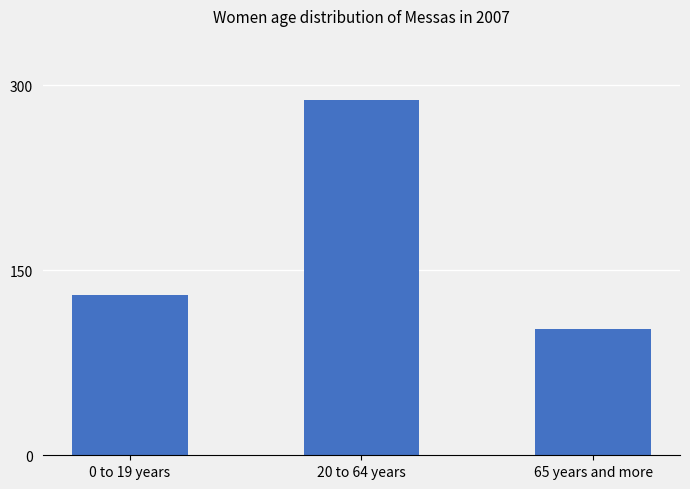

Reading left to right, extract all data points from this chart.

130	288	102